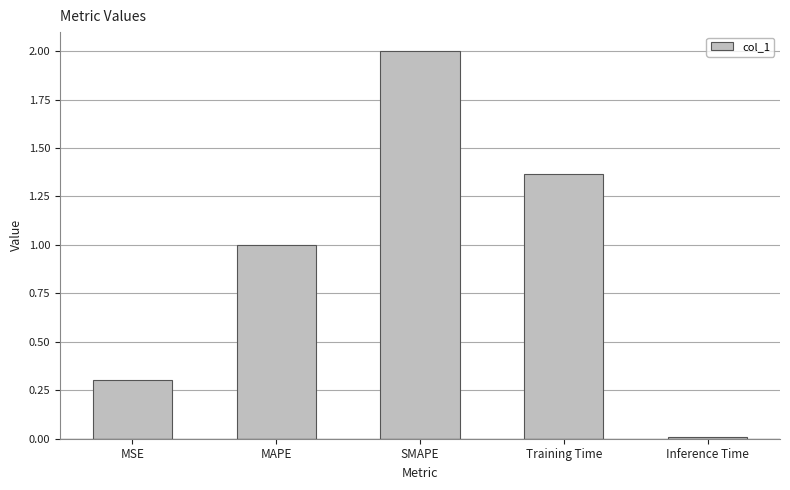

What is the difference between the values at MSE and SMAPE?

1.7